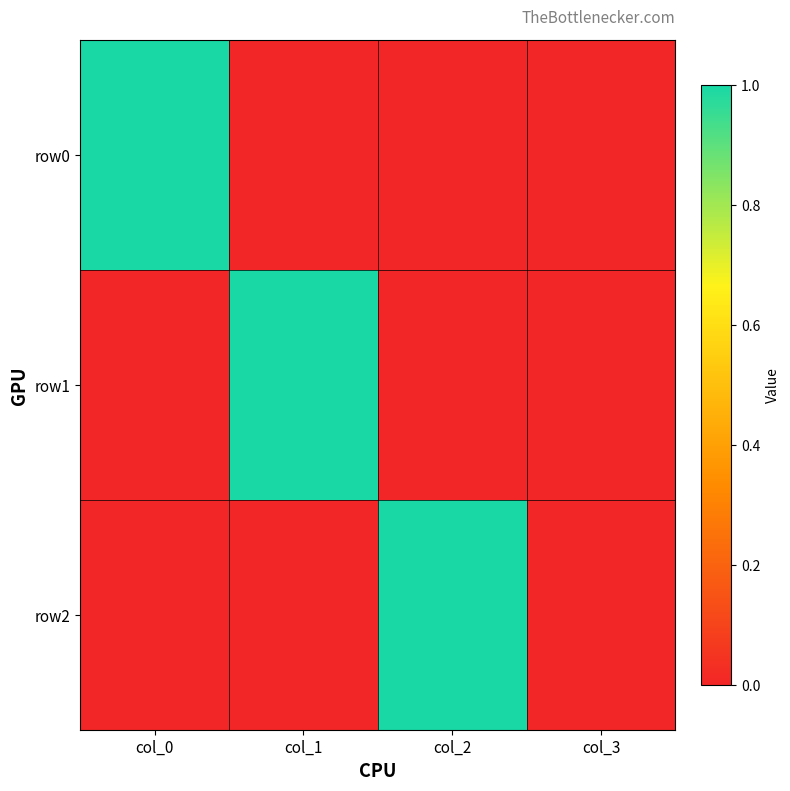

At col_0, list the series in order from smallest to largest.

row1, row2, row0